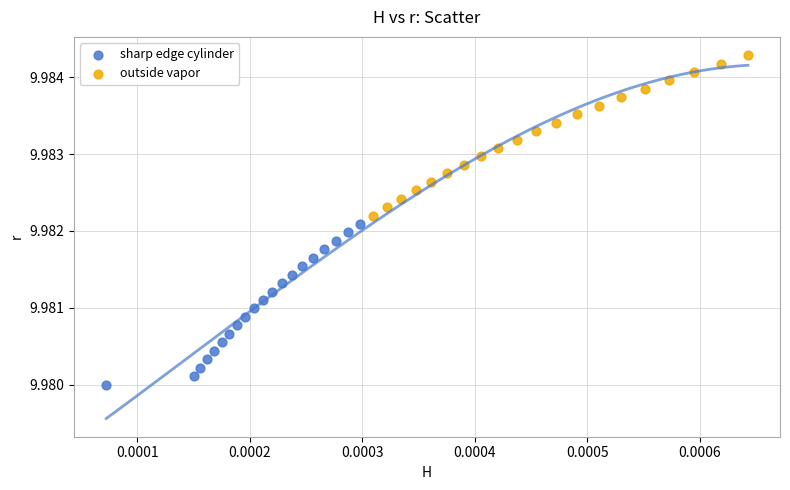

What are all the series names shown in the legend?

sharp edge cylinder, outside vapor